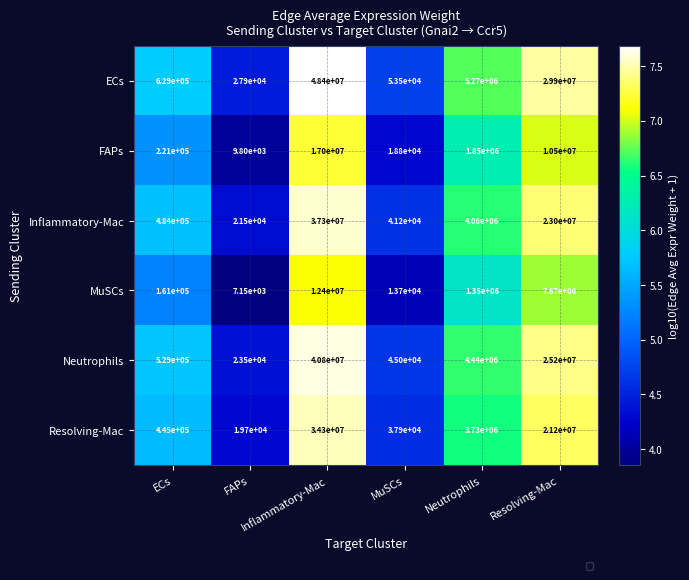

What is the smallest value displayed?

7150